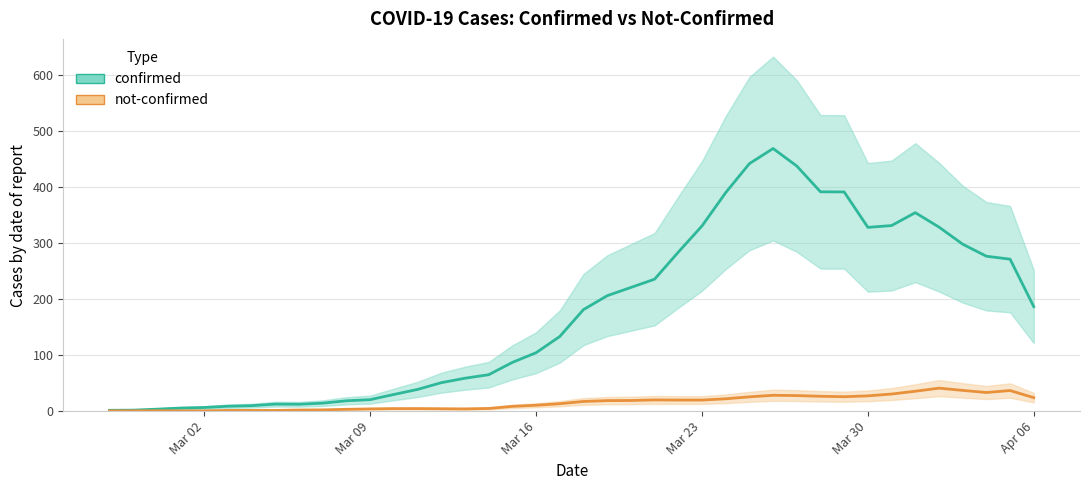

At how many categories does at least one series exceed 72?

23